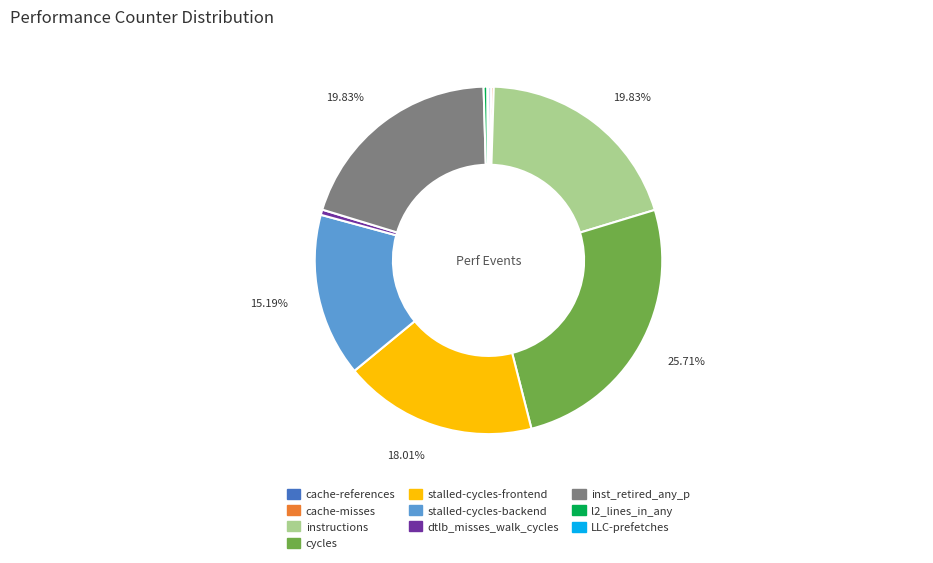

The stalled-cycles-frontend slice represents 27% of the pie. True or false?

False